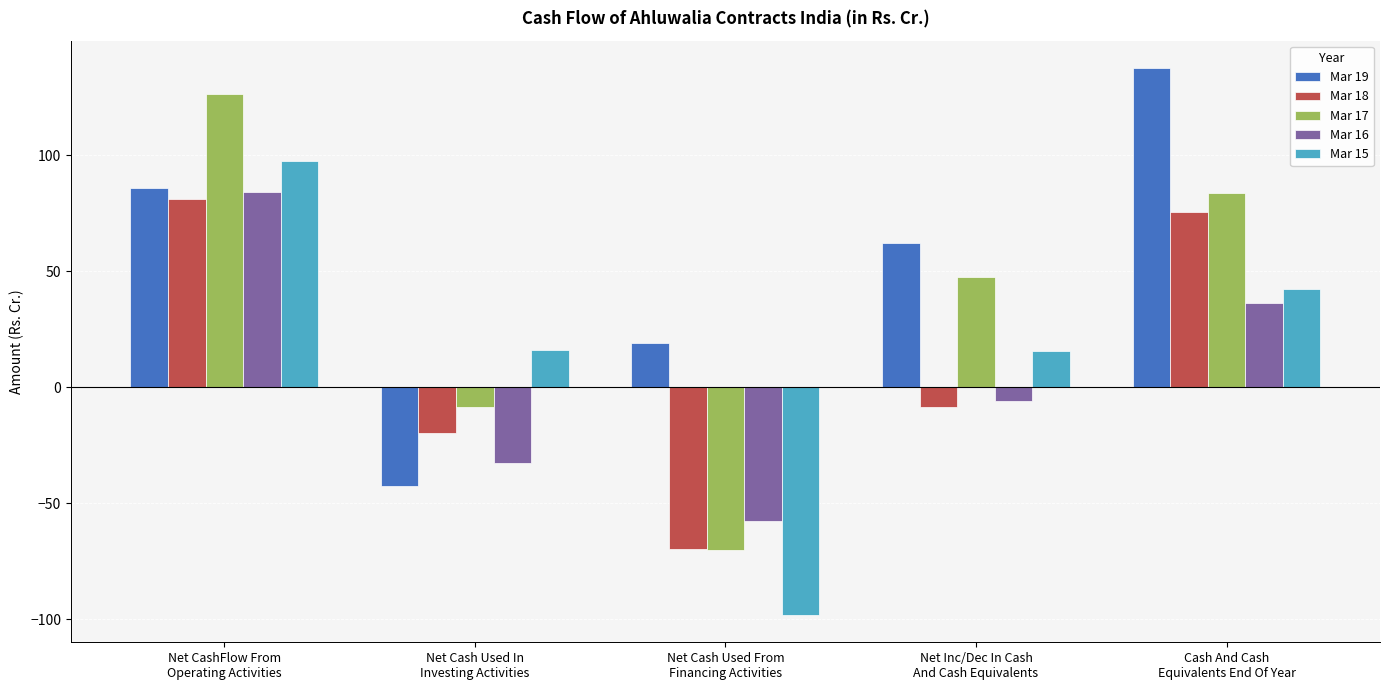

How many values in the Mar 18 series exceed -8?

2